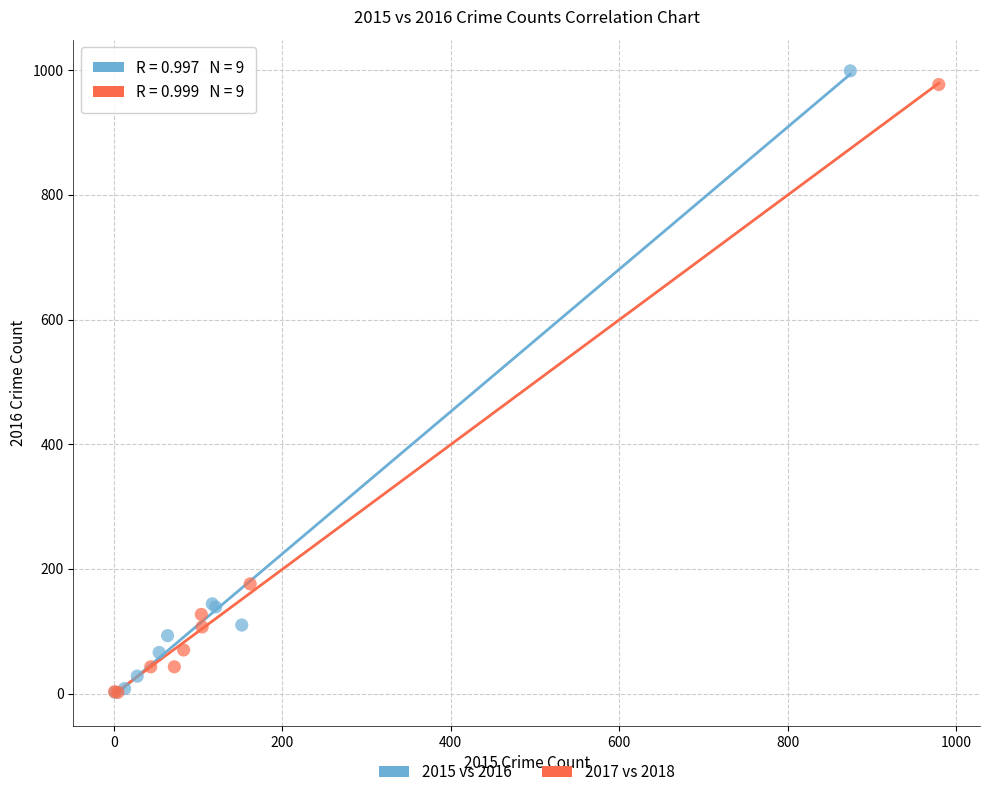

Which series has the largest Y range (max minus min)?

2015 vs 2016